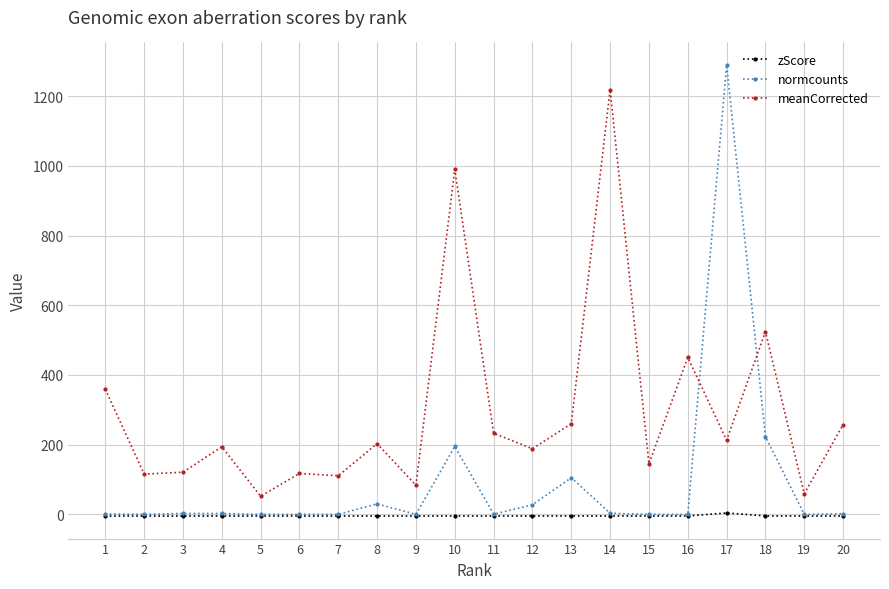

Read the meanCorrected value at 8.

202.8